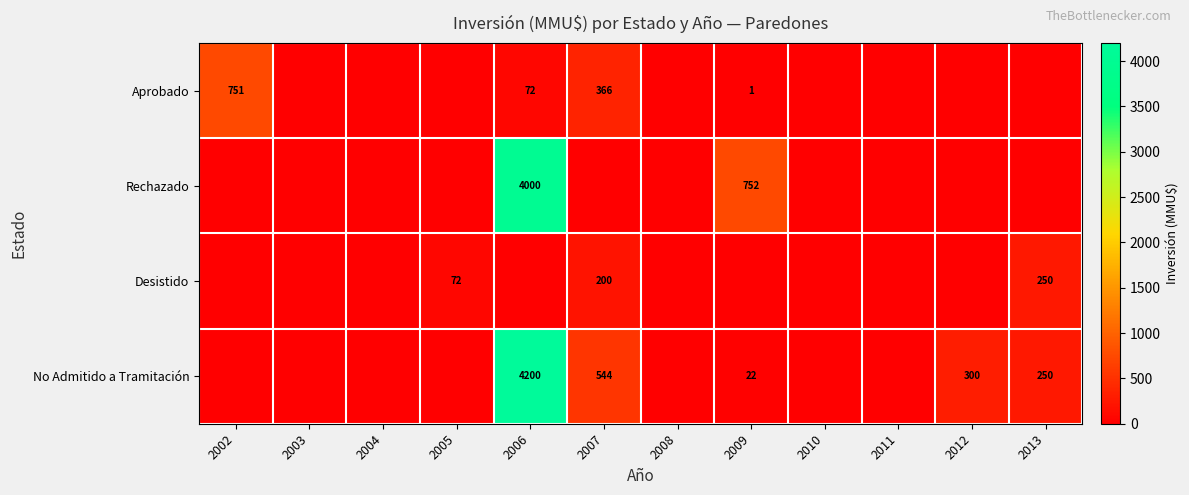

The Aprobado series shows 2 at 2009. True or false?

False